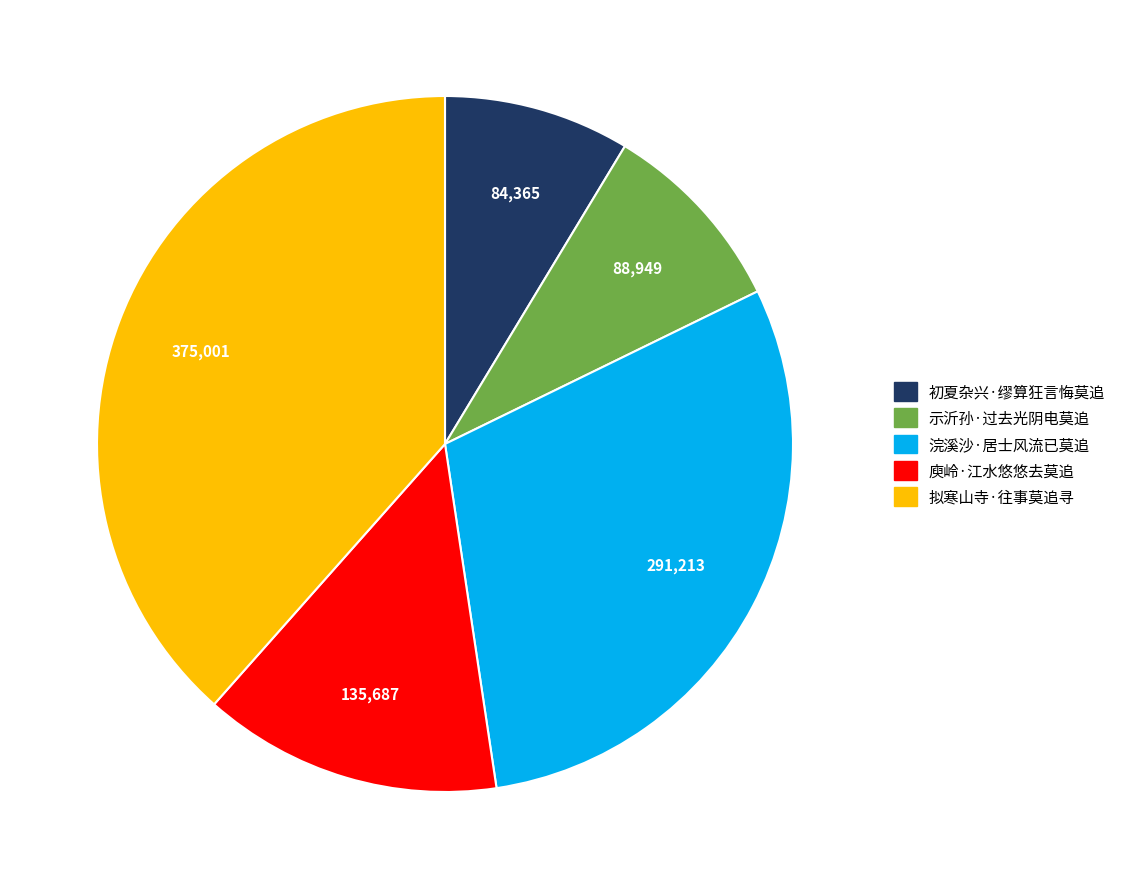

Is it true that 示沂孙·过去光阴电莫追 is 9% of the pie?

True